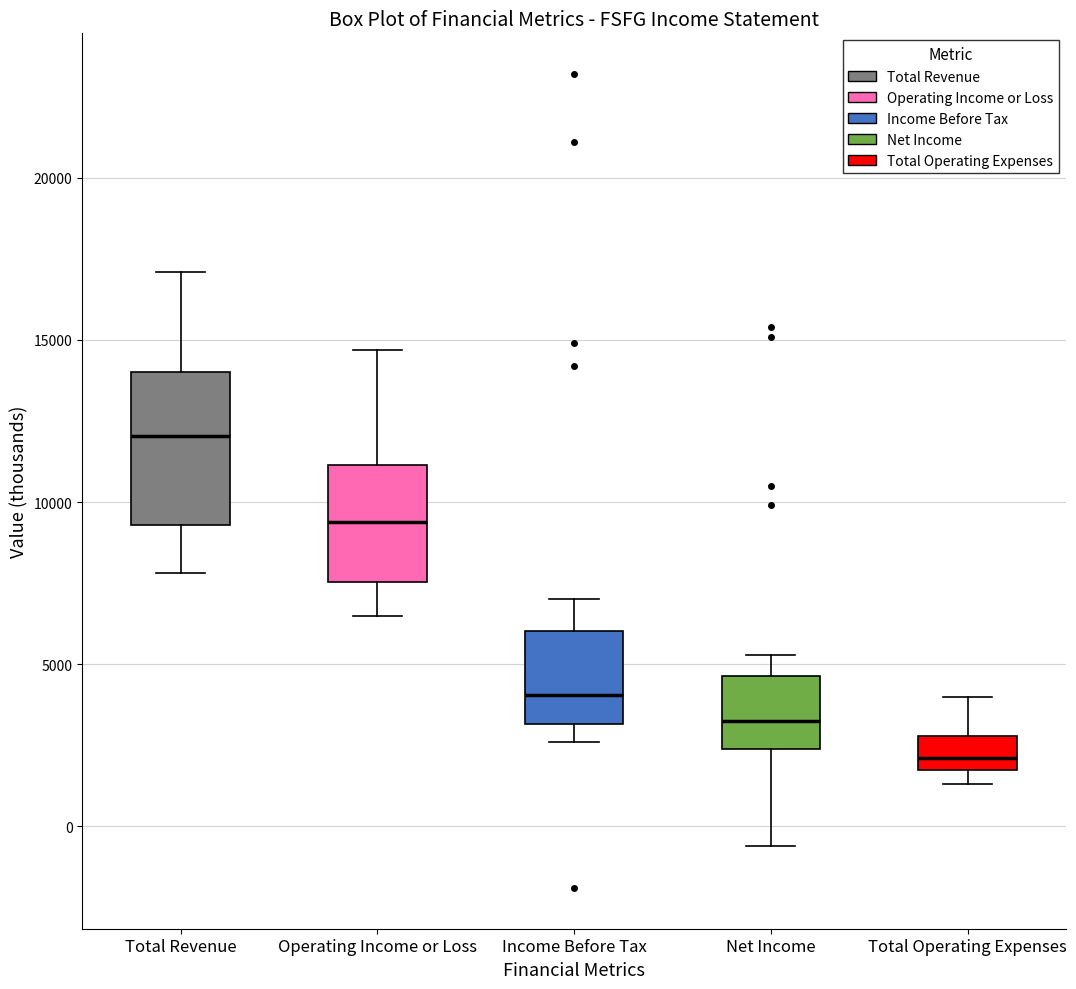

Reading left to right, read every box against the y-axis: the position of its median line, the range the box covers, and the ends of its whiskers. The values are not printed on the chart, so give them approximately, as read against the axis.

Total Revenue: median 12000, box 9500 to 14000, whiskers 8000 to 17000
Operating Income or Loss: median 9500, box 7500 to 11000, whiskers 6500 to 14500
Income Before Tax: median 4000, box 3000 to 6000, whiskers 2500 to 7000
Net Income: median 3500, box 2500 to 4500, whiskers -500 to 5500
Total Operating Expenses: median 2000 (just above the box's lower edge), box 2000 to 3000, whiskers 1500 to 4000